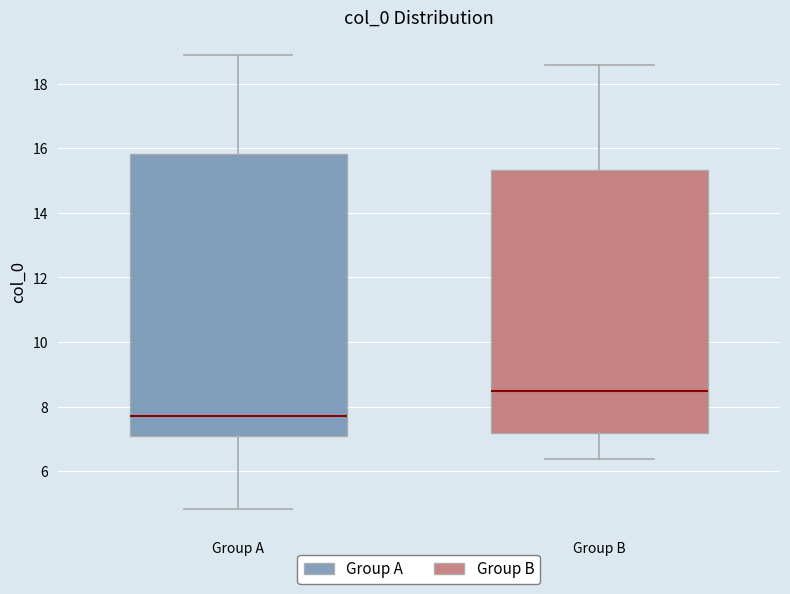

Where does the median line of the box for Group B sit on the y-axis? The values are not printed on the chart, so give them approximately, as read against the axis.

8.4